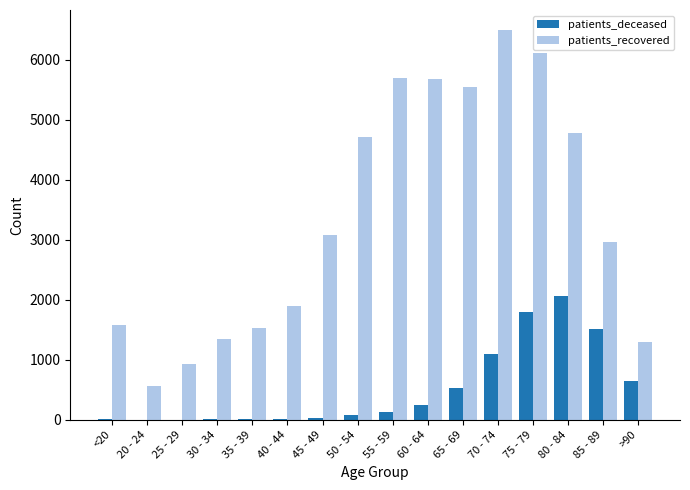

What is the greatest value displayed?

6507